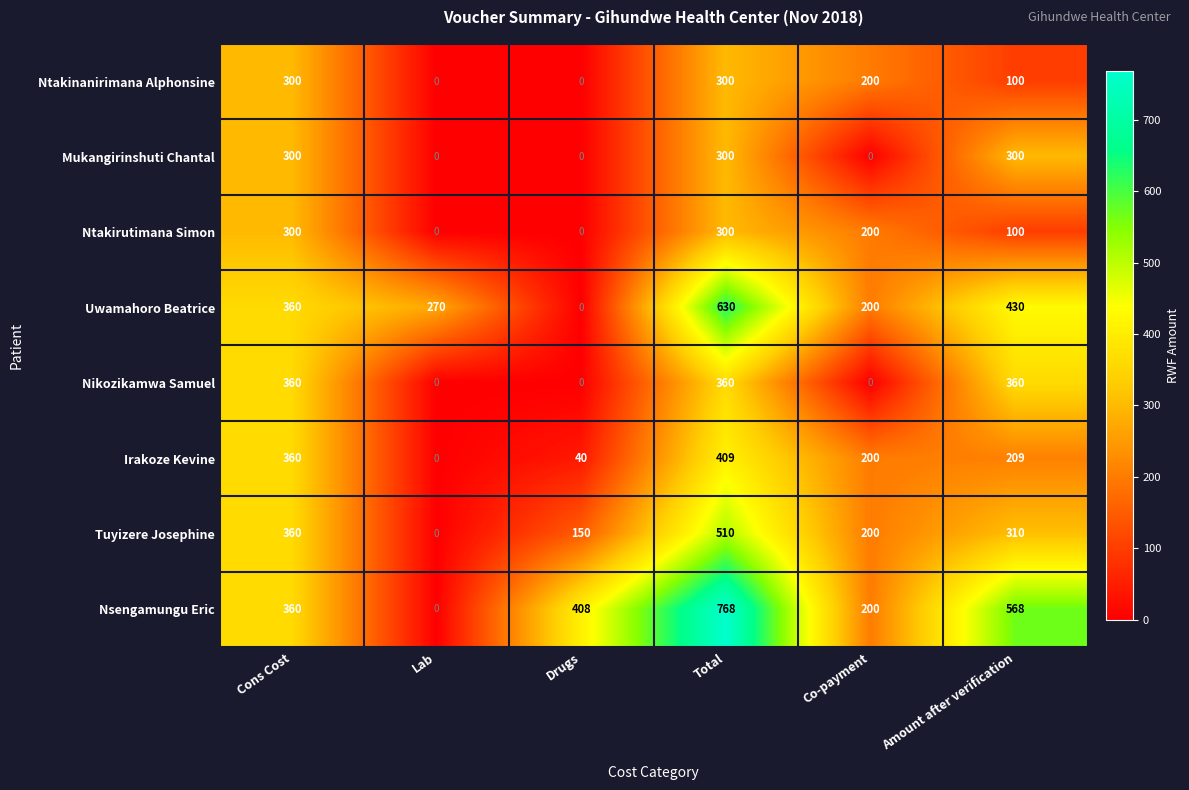

The Mukangirinshuti Chantal series shows 300 at Cons Cost. True or false?

True